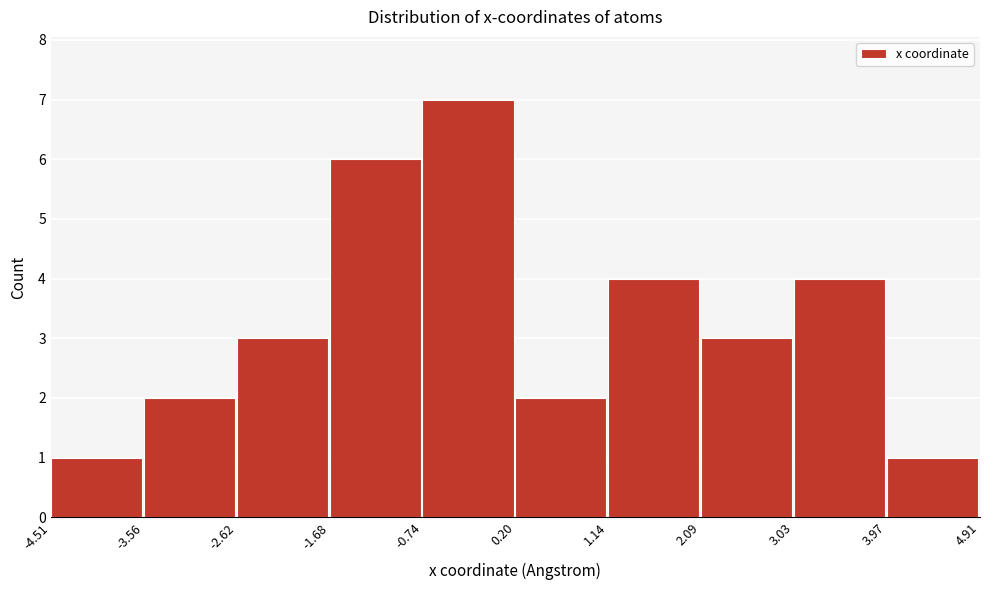

What is the height of the bar covering 3.97 to 4.91 on the x-axis? The values are not printed on the chart, so give them approximately, as read against the axis.

1